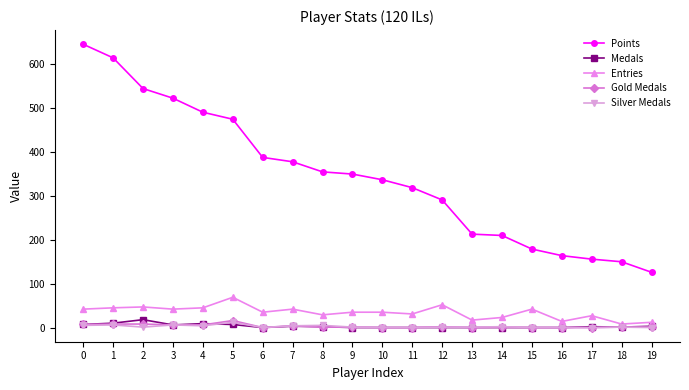

How many values in the Gold Medals series are below 1?

7